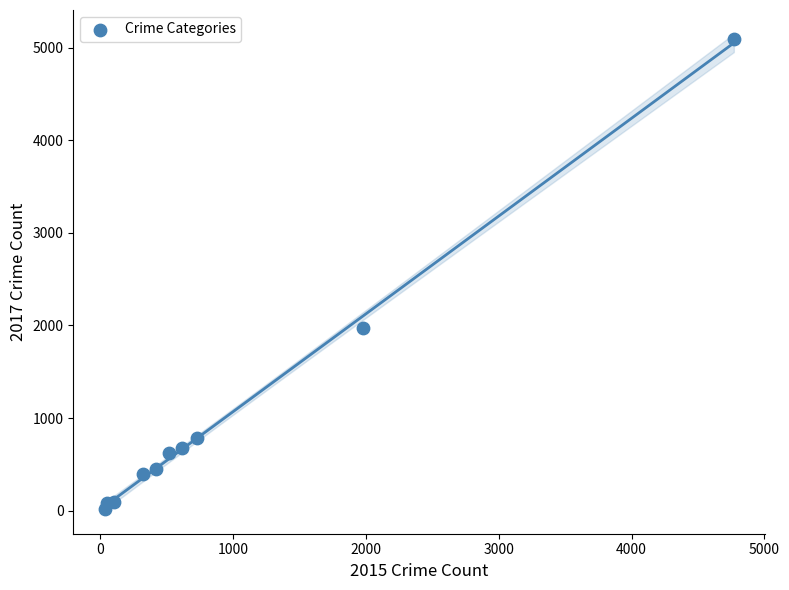

What is the range of Y values (max minus min)?

5073